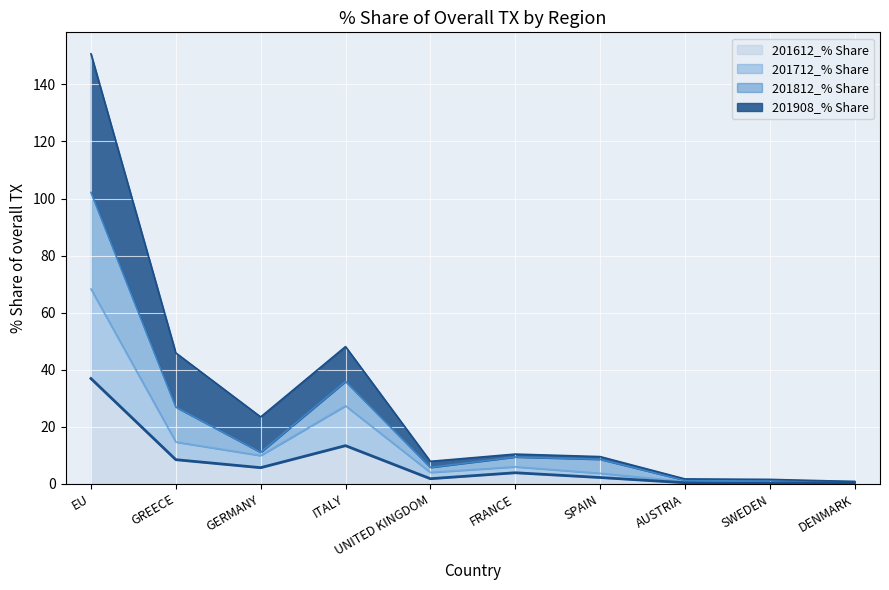

At which label does 201612_% Share reach its peak?

EU